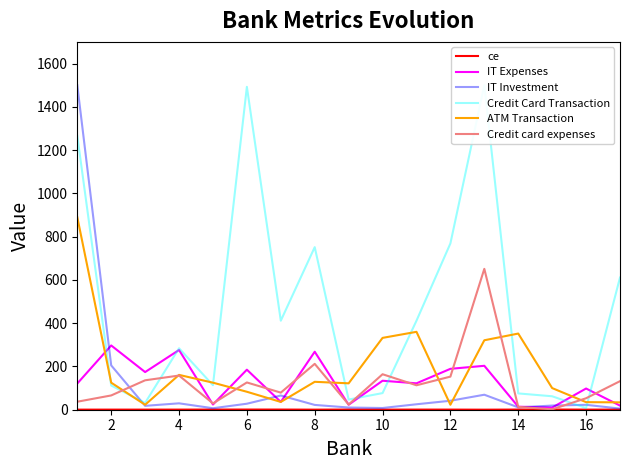

At which label is Credit card expenses closest to 326?

8